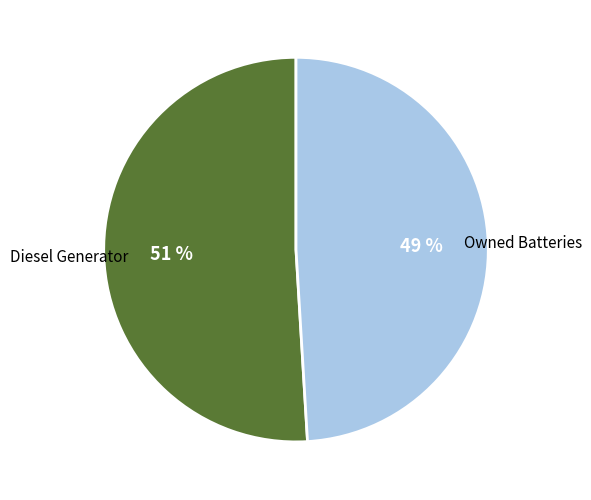

Which has a higher value, Diesel Generator or Owned Batteries?

Diesel Generator